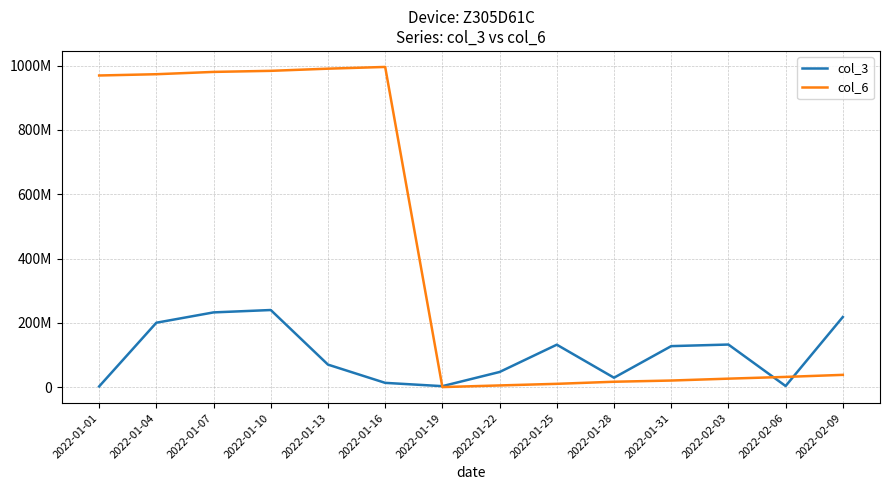

At which label is col_6 closest to 498221827?

2022-02-09